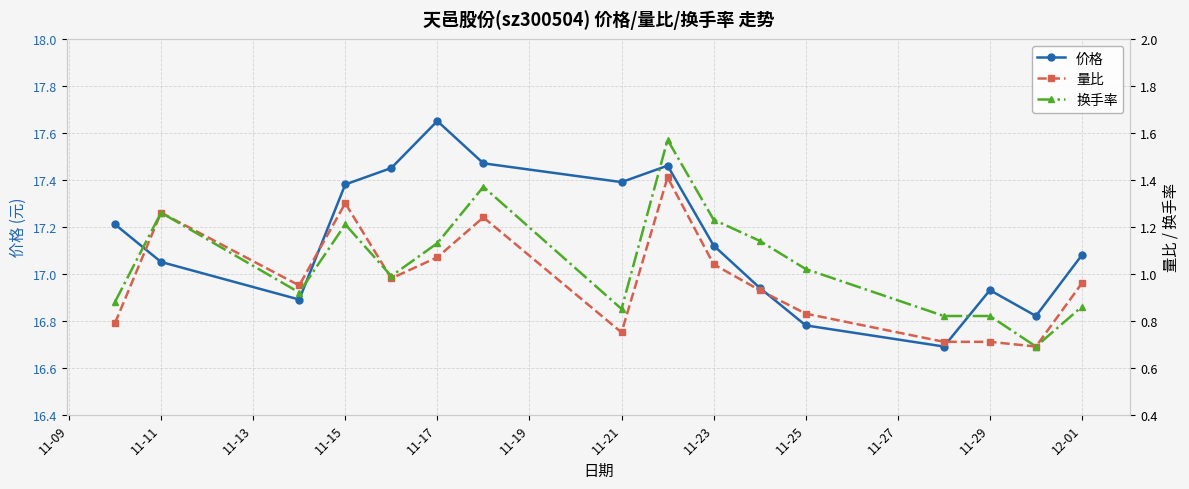

True or false: 价格 has more than 2 points higher than both neighbors.

True